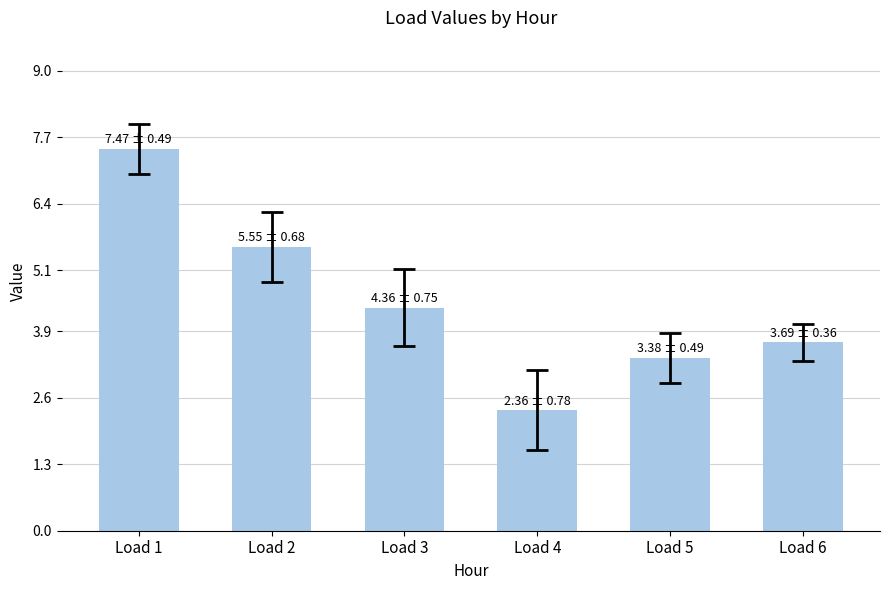

What is the maximum value shown in the chart?

7.5